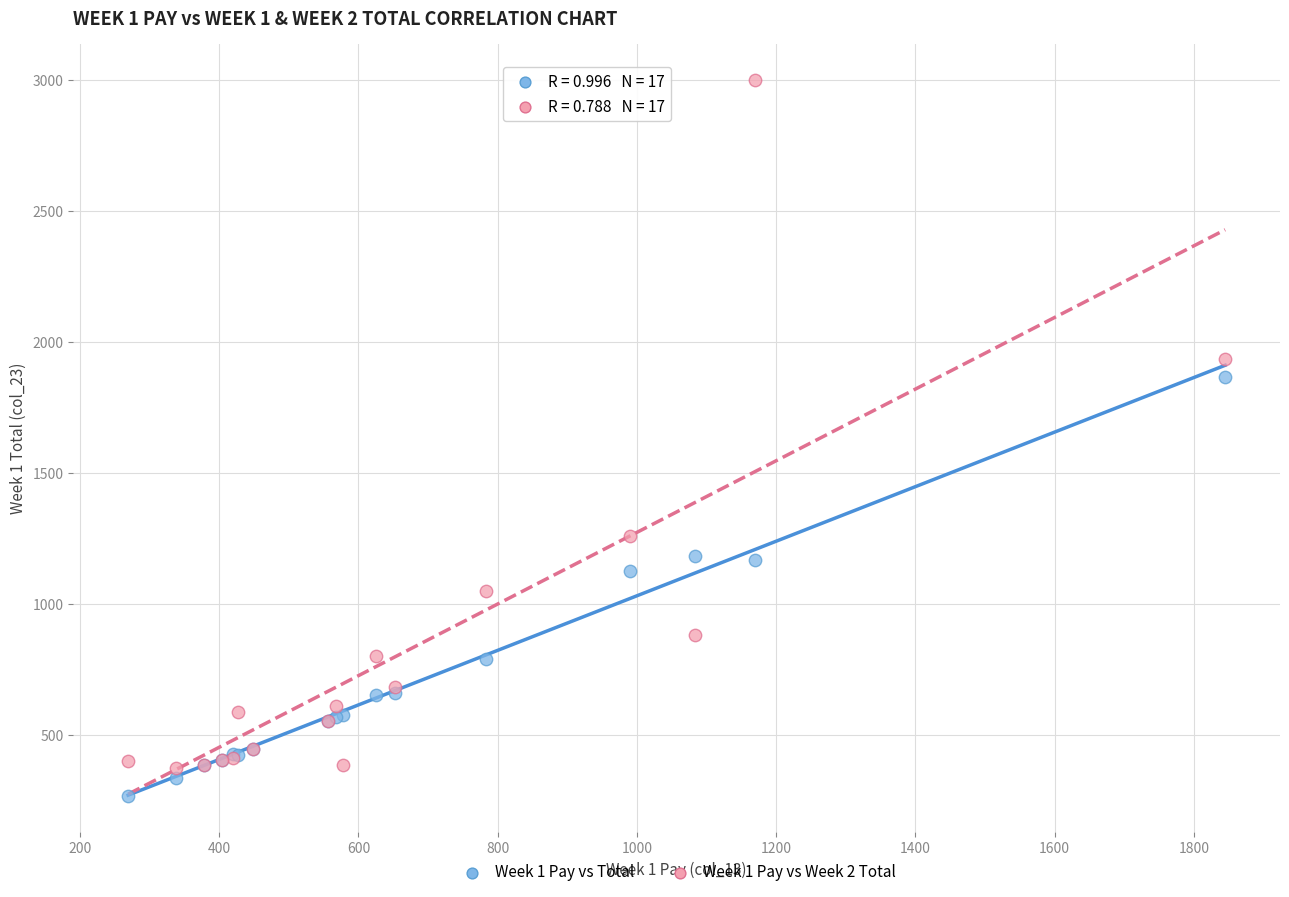

In the Week 1 Pay vs Week 2 Total series, what Y value is closest to 1687?

1935.0